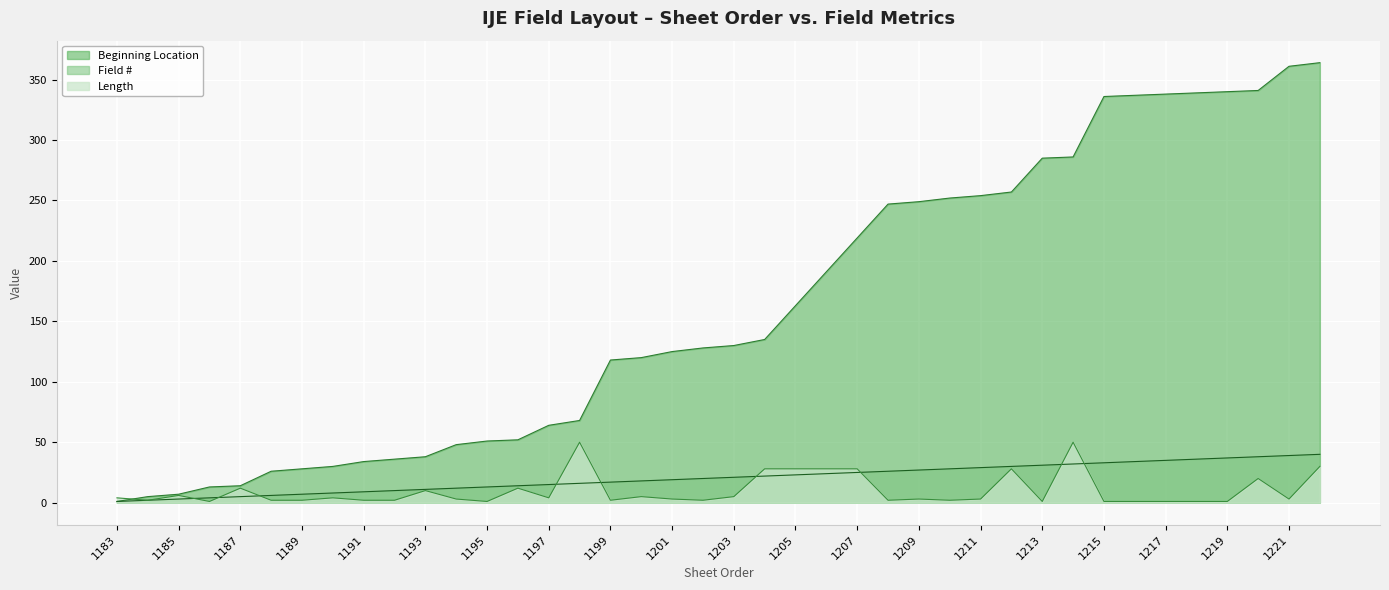

Rank the series at 1183 from lowest to highest value.

Field #, Beginning Location, Length